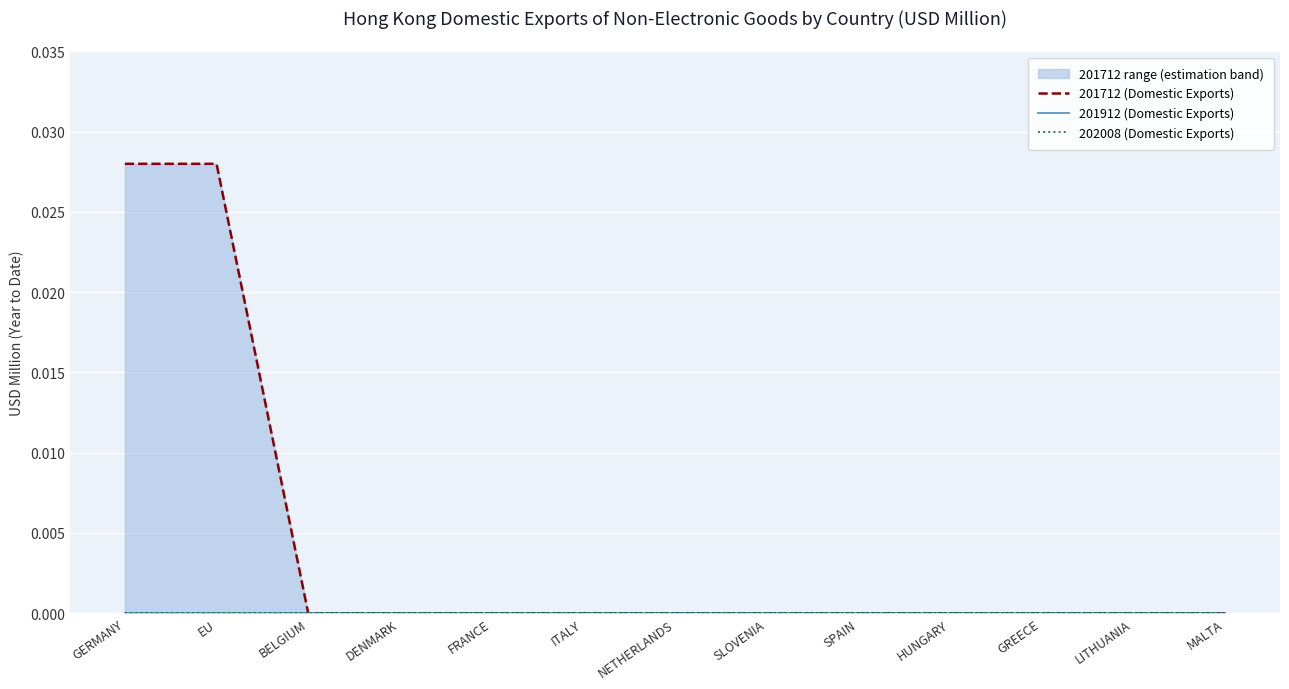

True or false: 202008 (Domestic Exports) and 201912 (Domestic Exports) cross at least once.

False